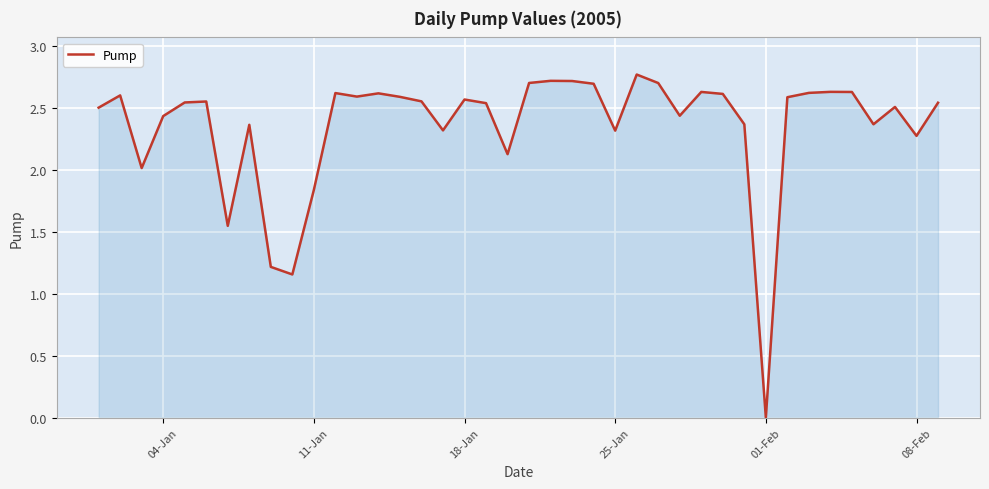

What is the difference between the maximum and minimum values?

2.8